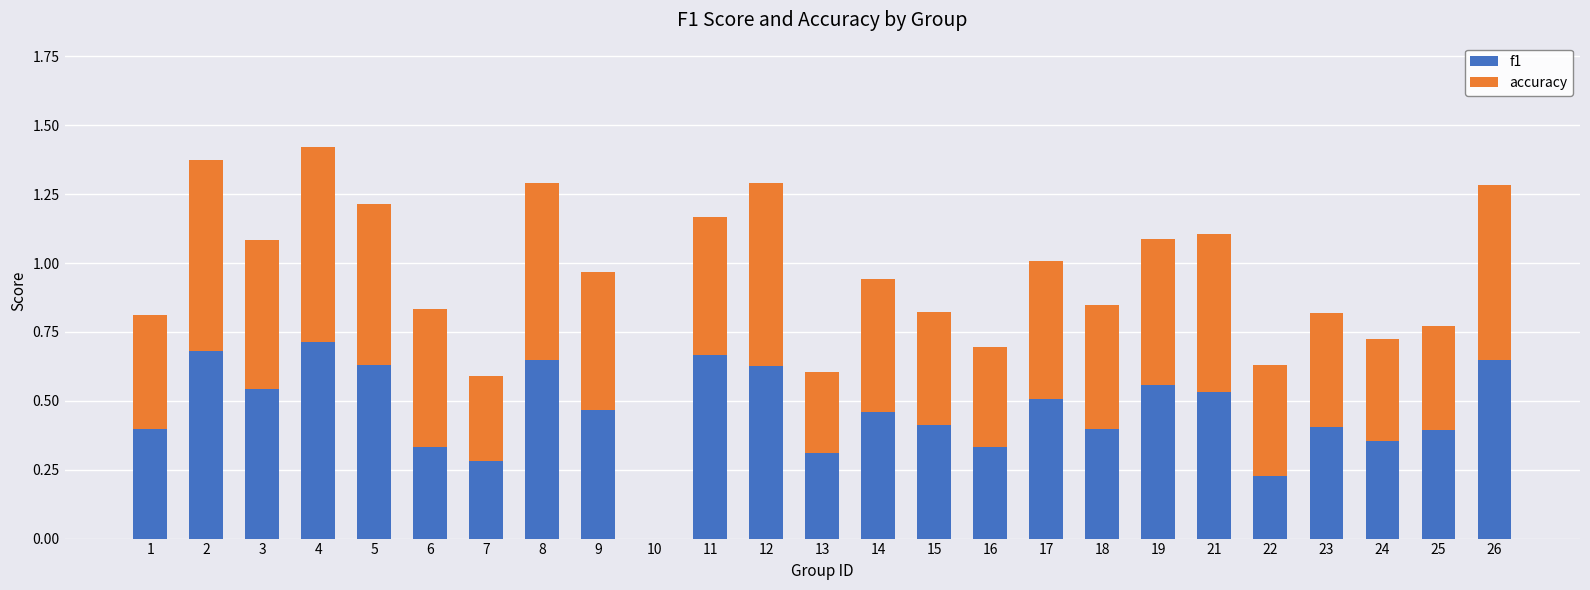

Is it true that f1 equals 0.7 at 2?

True